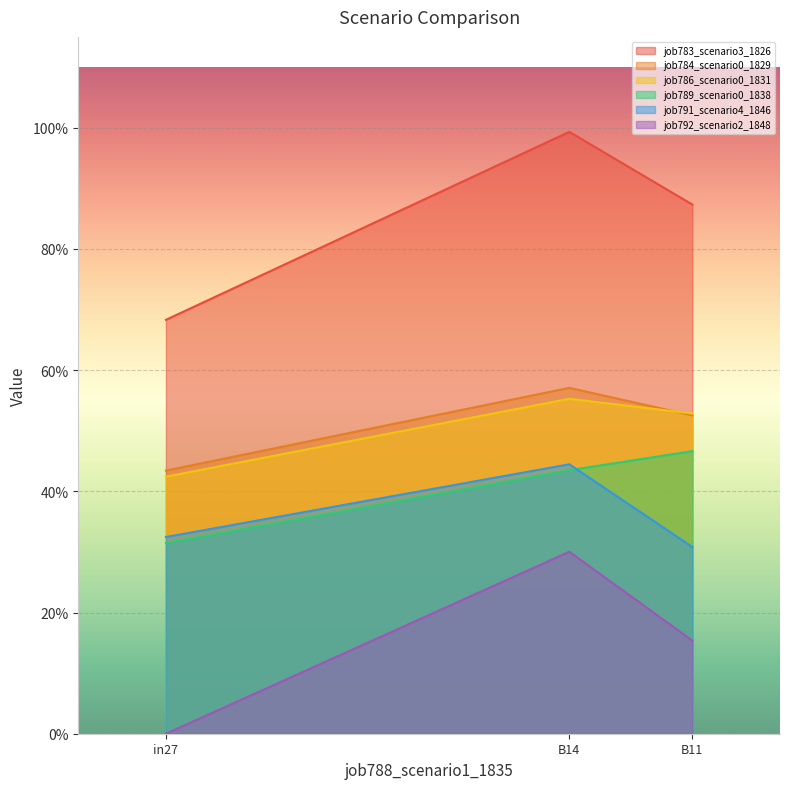

What is the highest value of the job789_scenario0_1838 series?

0.5